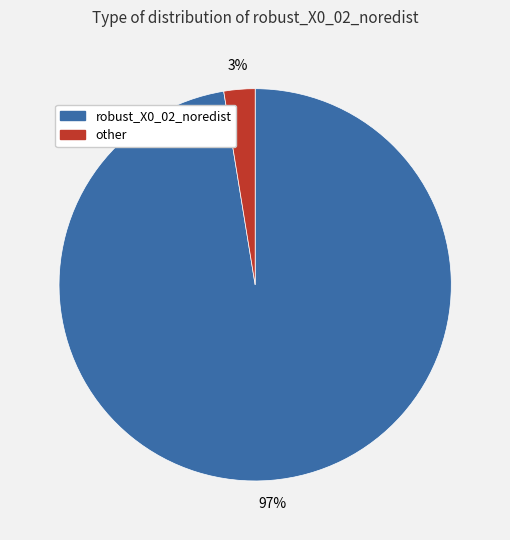

To the nearest percent, what percentage of the pie is other?

3%